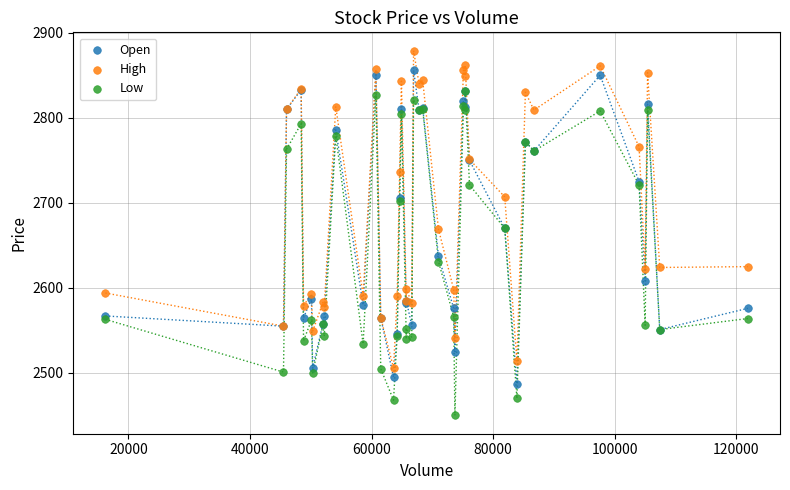

Which series reaches the minimum Y coordinate?

Low